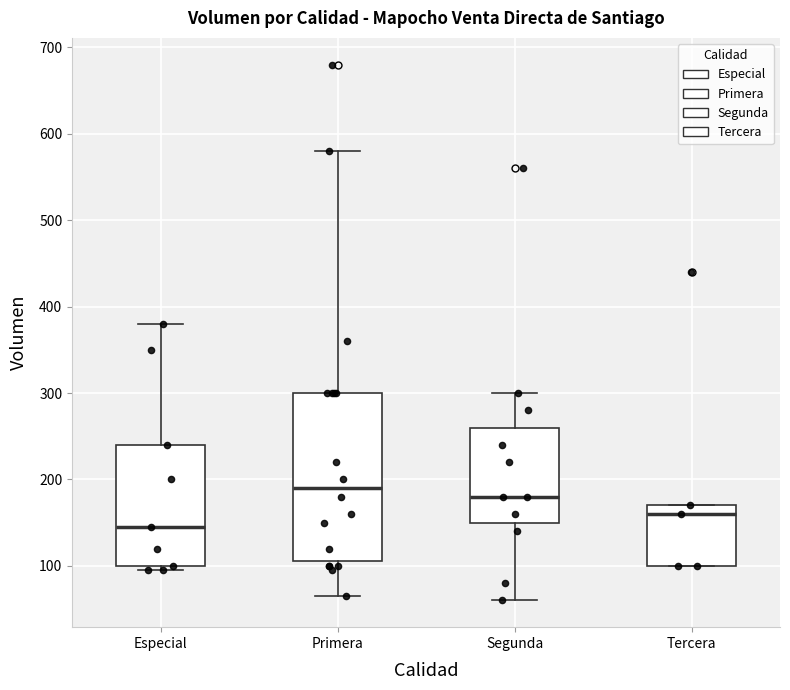

Reading left to right, read every box against the y-axis: the position of its median line, the range the box covers, and the ends of its whiskers. The values are not printed on the chart, so give them approximately, as read against the axis.

Especial: median 150, box 100 to 240, whiskers 100 (just below the box's lower edge) to 380
Primera: median 190, box 110 to 300, whiskers 70 to 580
Segunda: median 180, box 150 to 260, whiskers 60 to 300
Tercera: median 160, box 100 to 170, whiskers 100 to 170